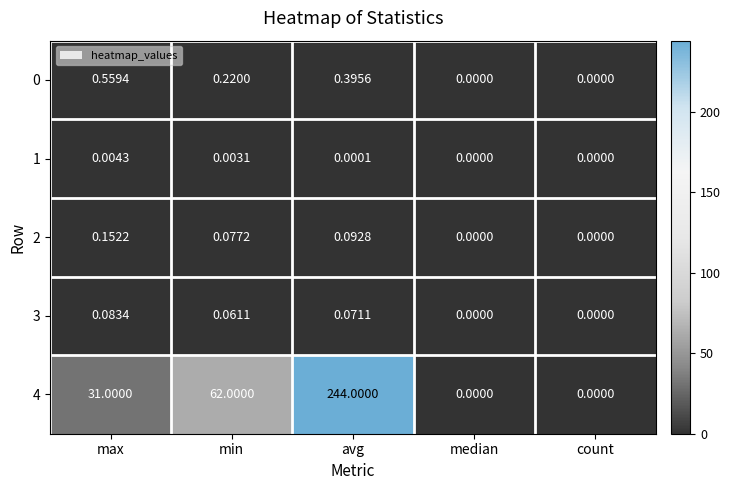

Count the number of data series in this chart.

5